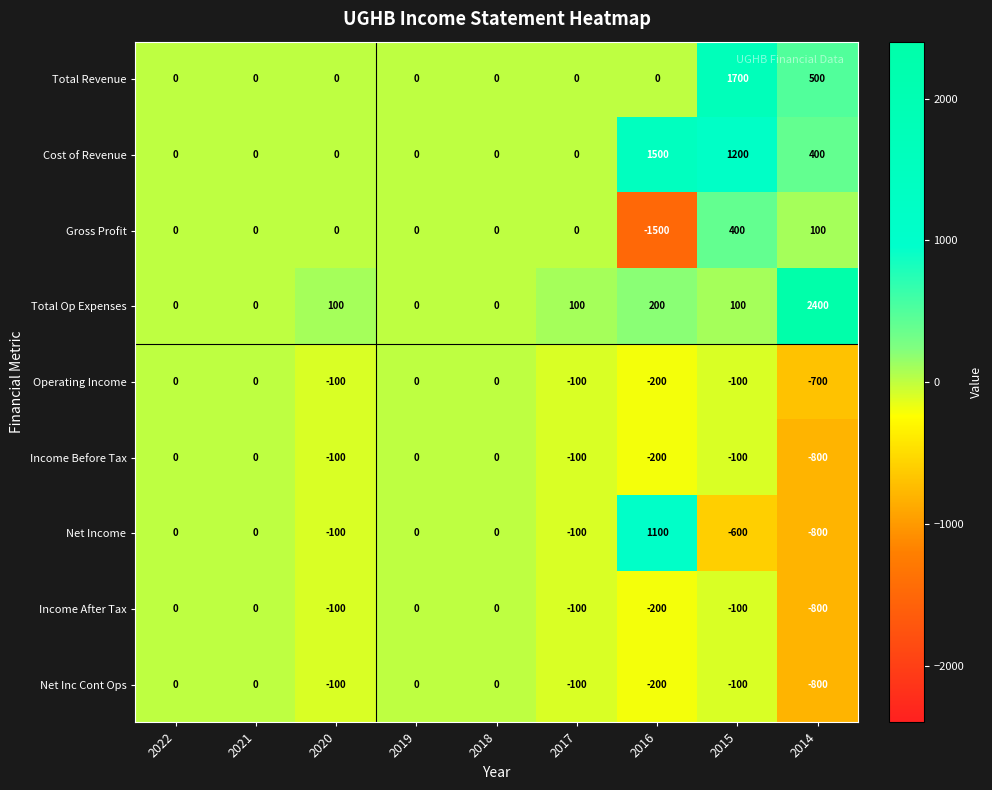

The Income After Tax series shows -182 at 2014. True or false?

False